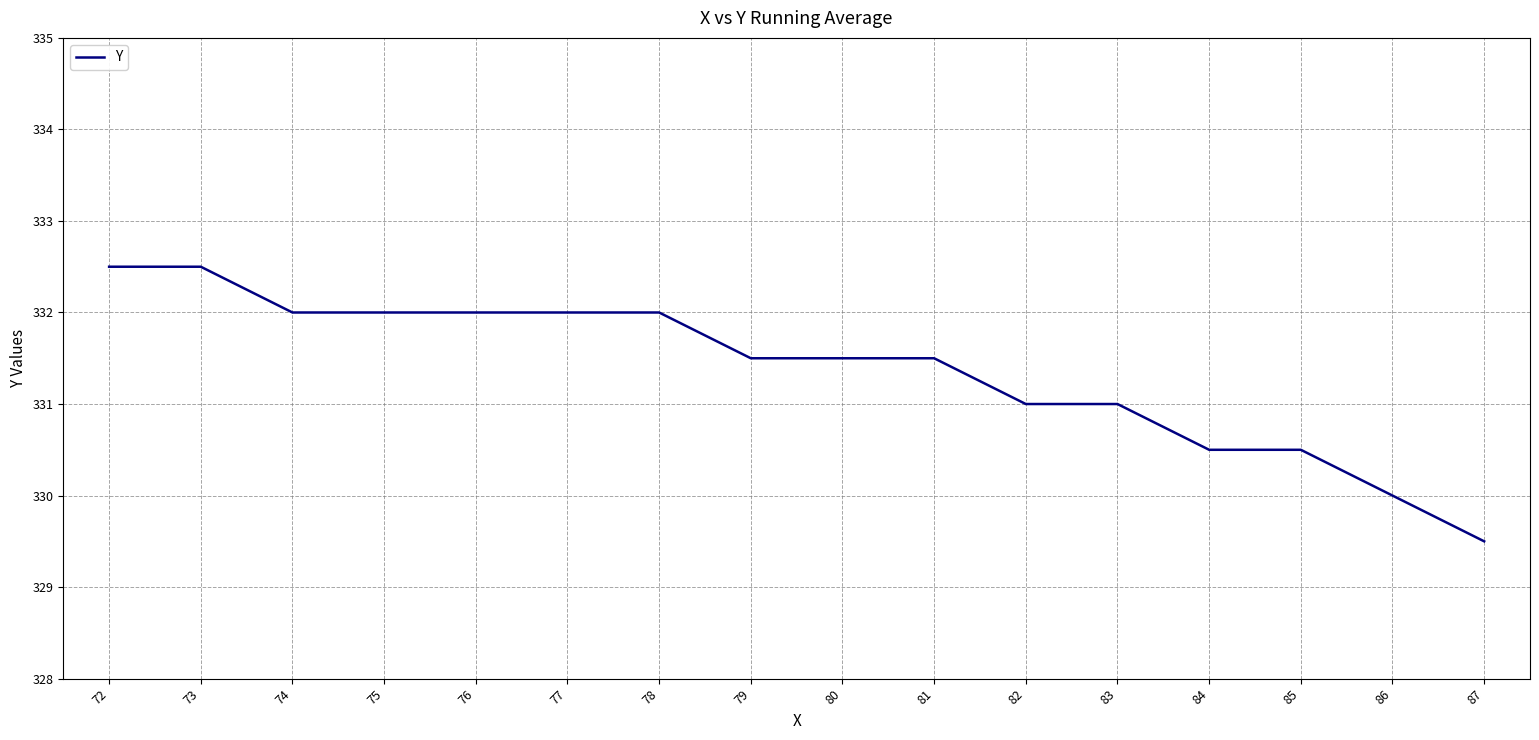

How many values are between 331 and 332?

10